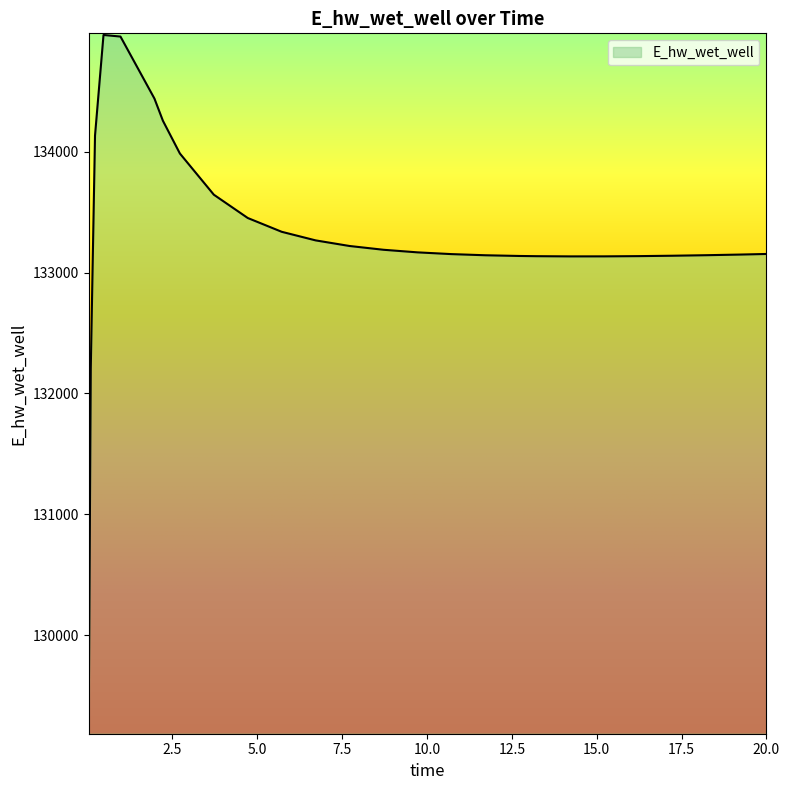

Does the chart have visible grid lines?

No